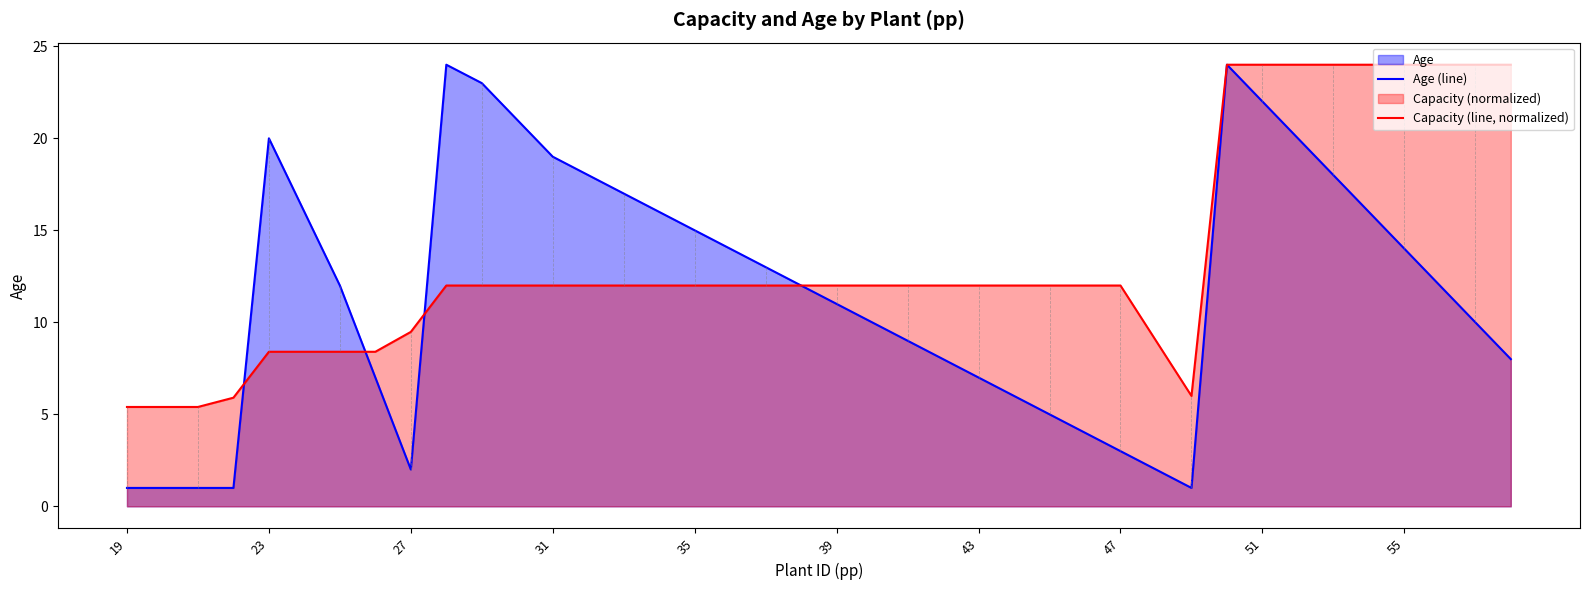

At how many categories does at least one series exceed 2?

40